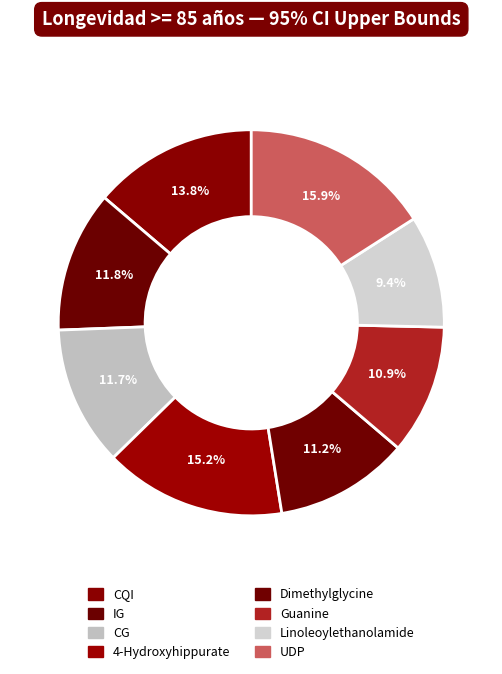

To the nearest percent, what percentage of the pie is CG?

12%